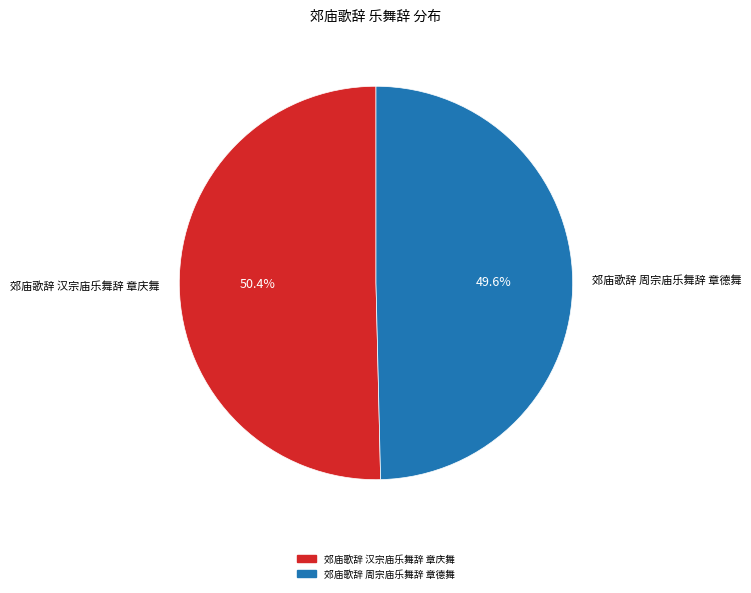

Which category has the biggest portion of the pie?

郊庙歌辞 汉宗庙乐舞辞 章庆舞